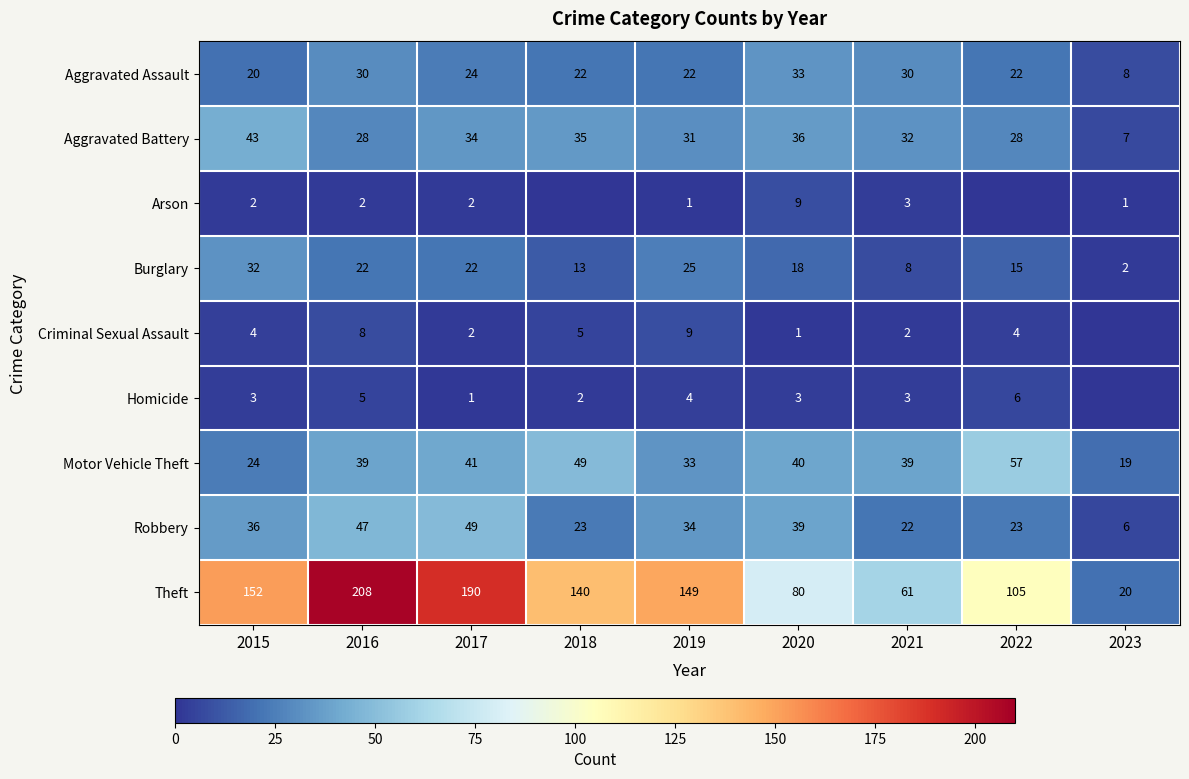

At which label does Aggravated Battery first exceed 32?

2015